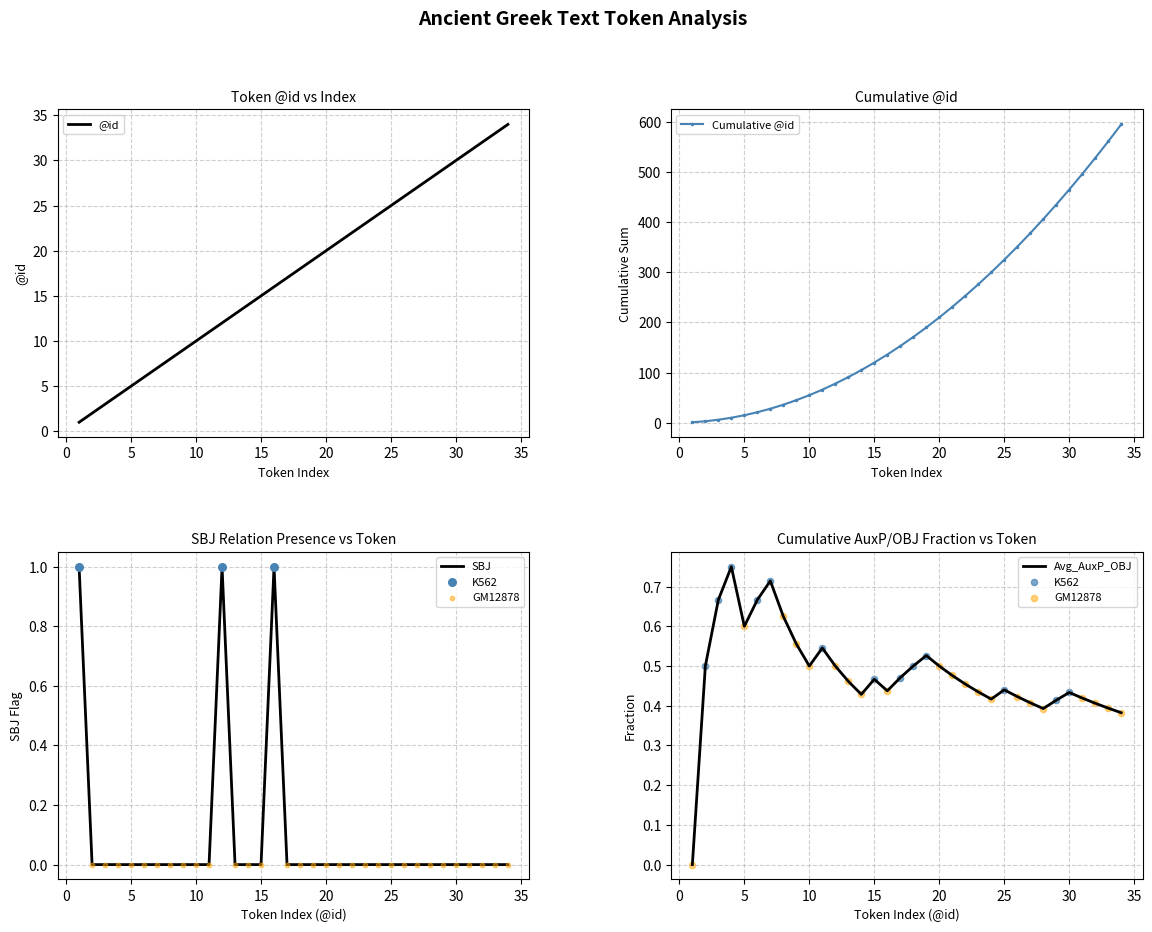

What is the total value across all series at 27?

27